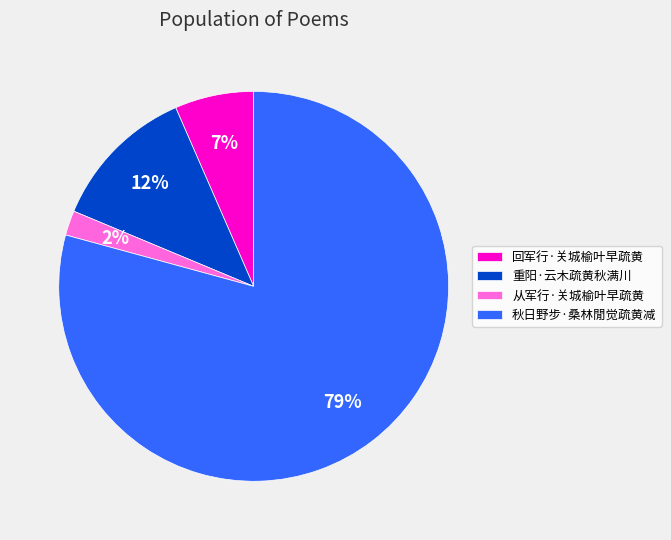

To the nearest percent, what is the difference between the largest and smallest slice percentages?

77%